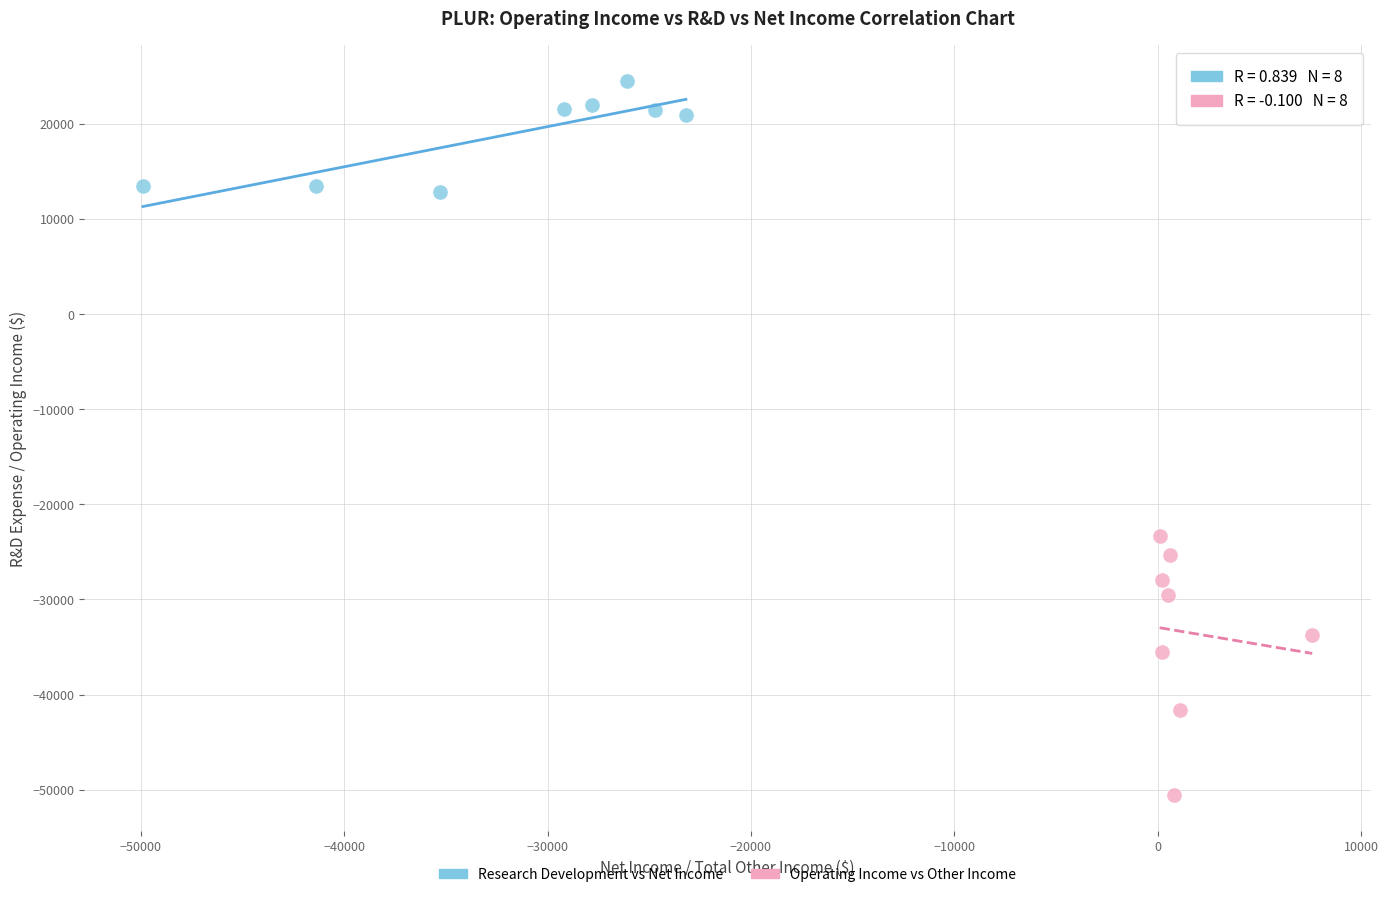

Which series reaches the maximum Y coordinate?

Research Development vs Net Income